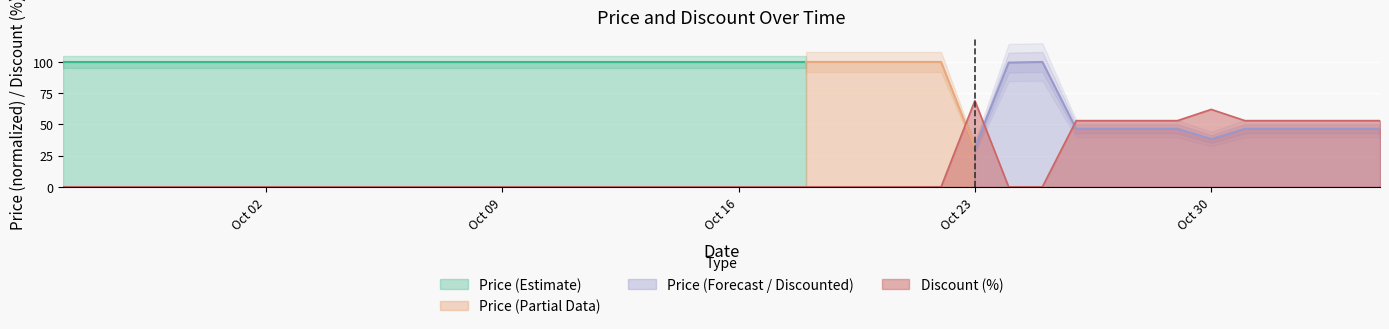

Count the number of categories in the chart.

40